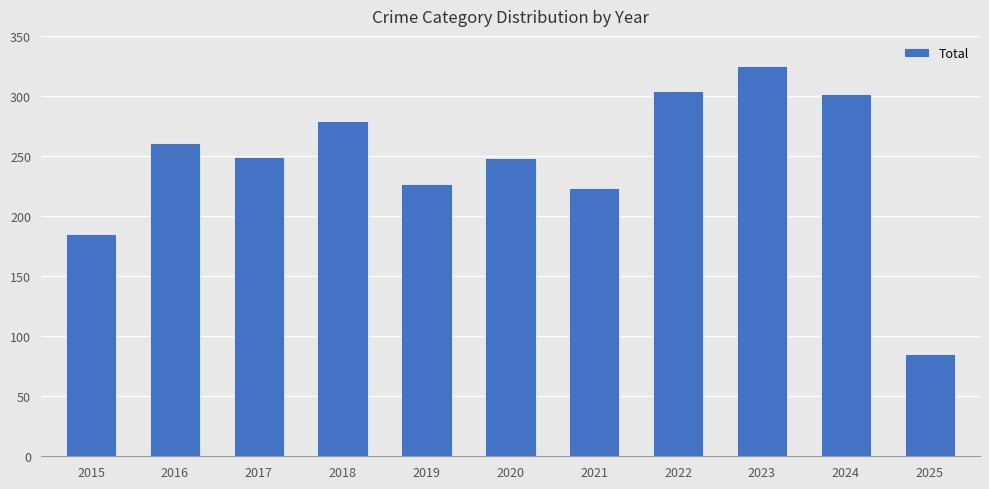

Between 2024 and 2025, which is larger?

2024